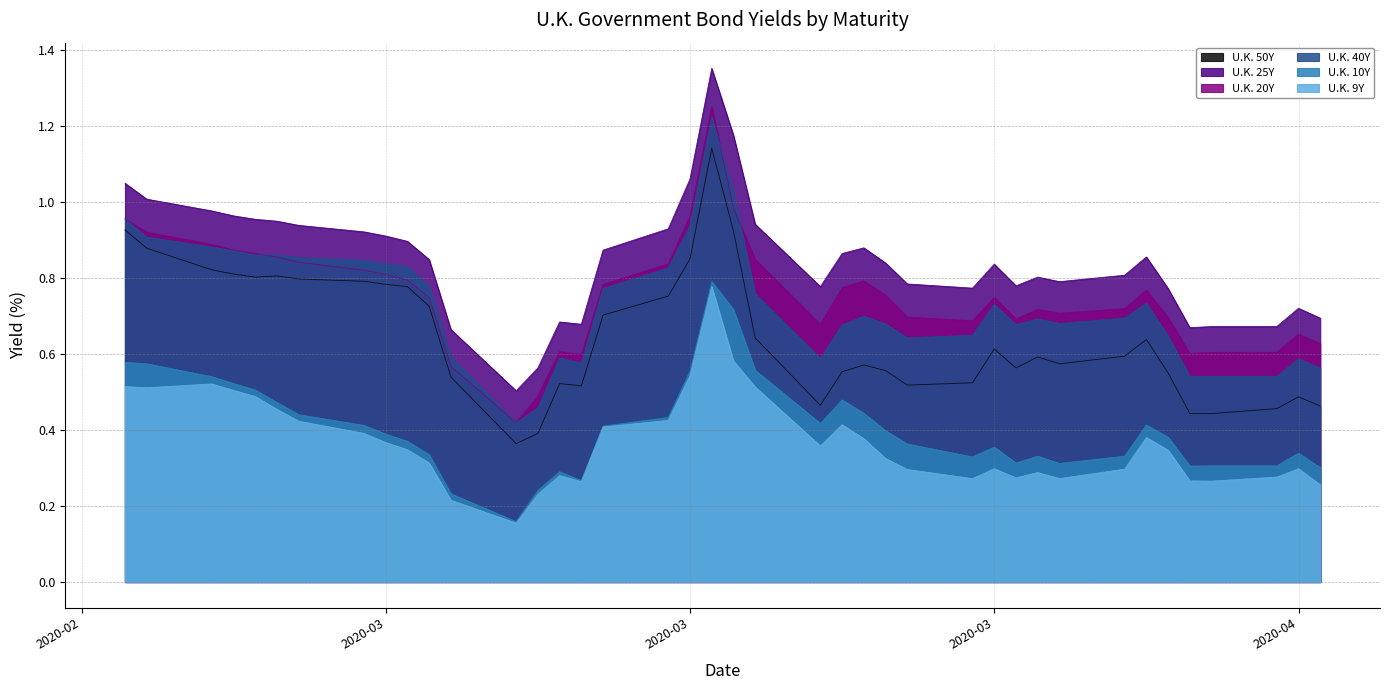

Which series has the widest spread of values?

U.K. 25Y